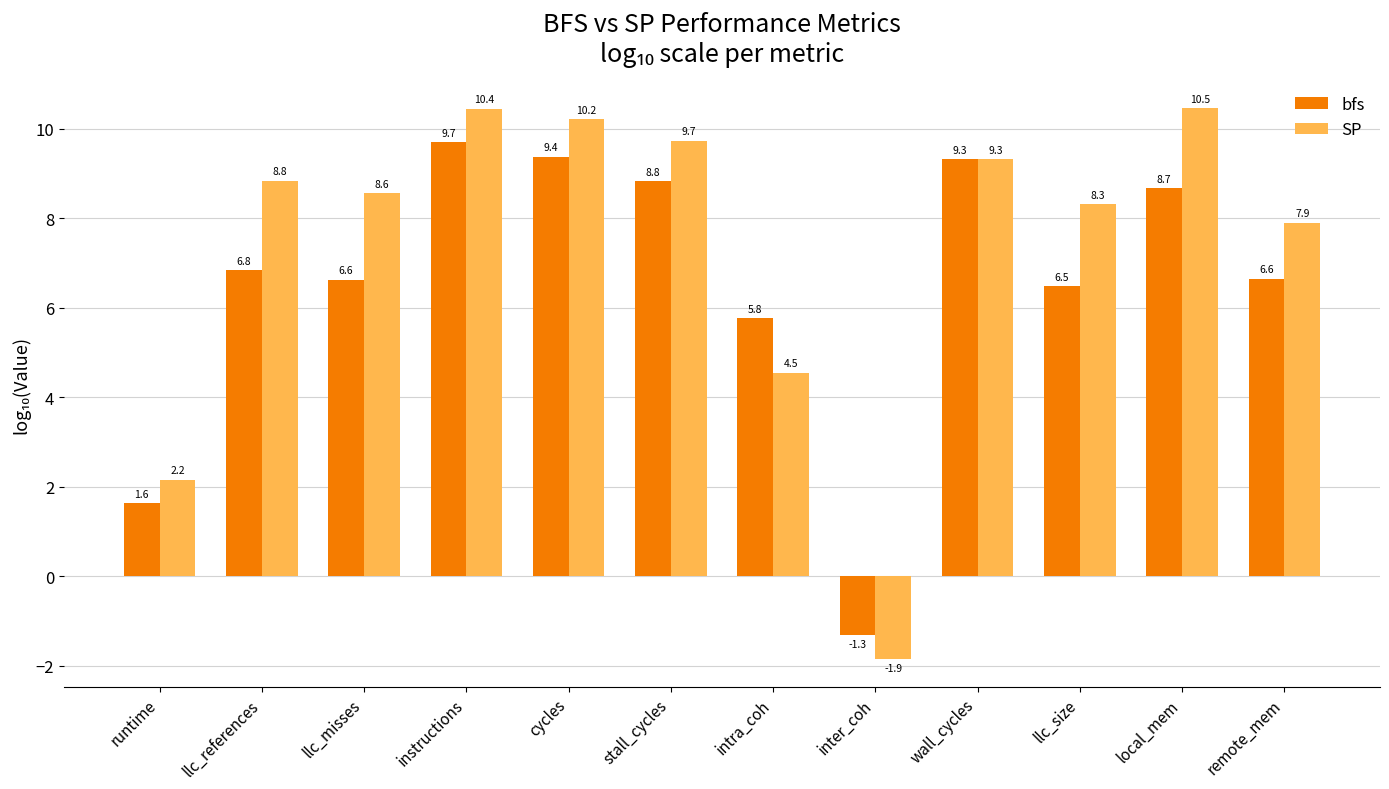

The value of SP at wall_cycles is 9.3. True or false?

True